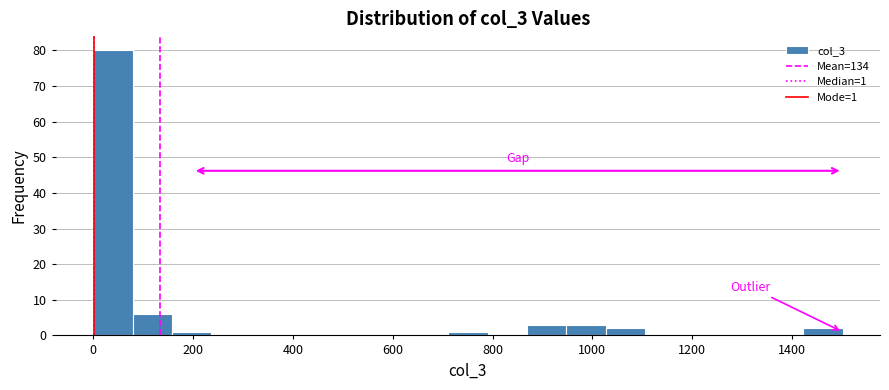

Read against the x-axis, roughly where is the centre of the tallest bar?

40